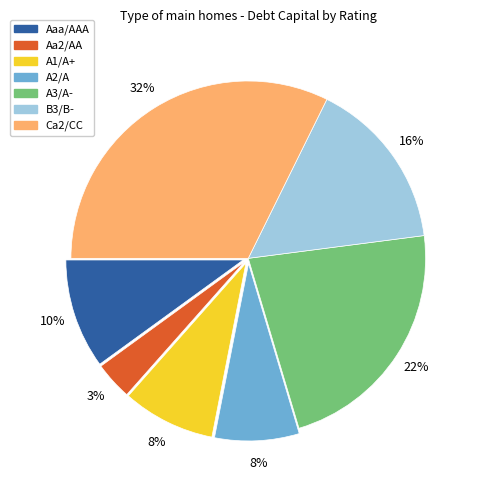

To the nearest percent, what is the average slice percentage?

14%